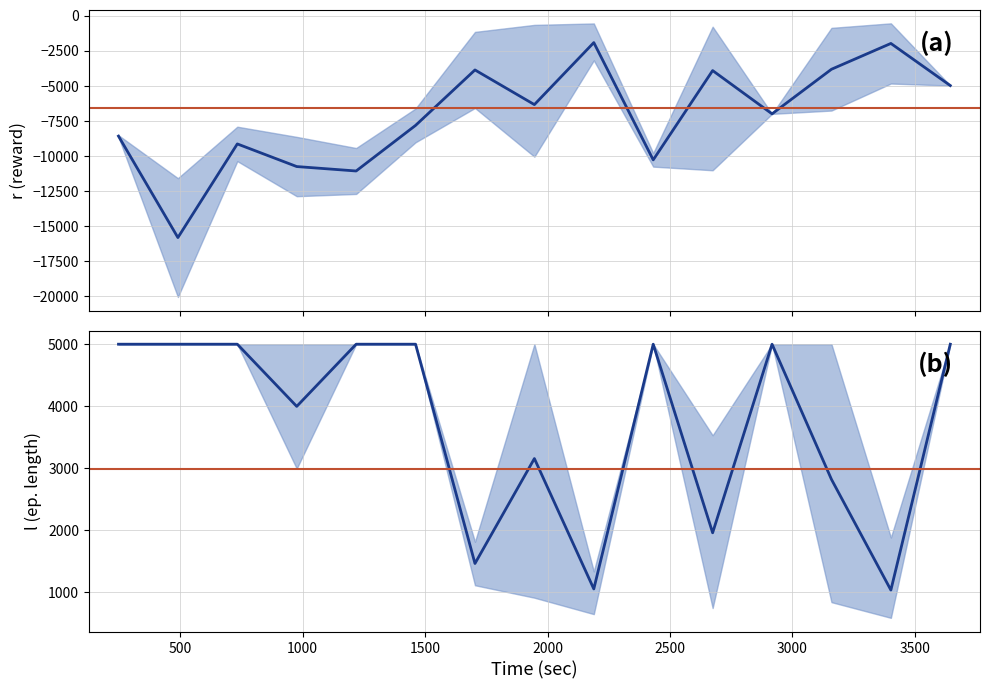

True or false: t and r intersect in this chart.

False